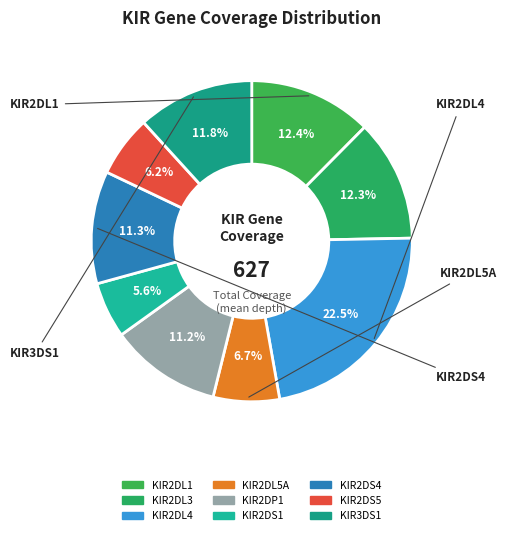

How many slices are in this pie chart?

9